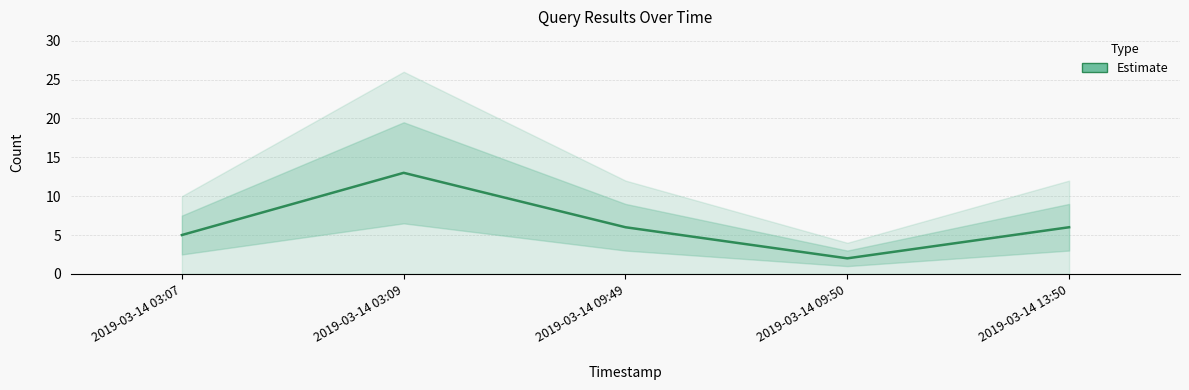

What position from the left is 2019-03-14 13:50?

5